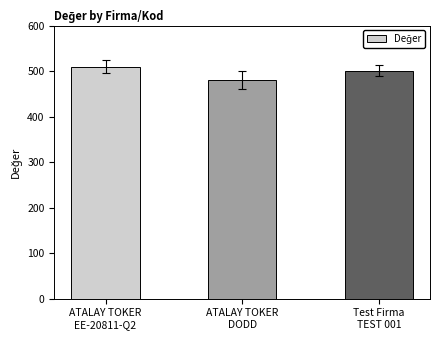

What is the label of the 1st bar from the left?

ATALAY TOKER
EE-20811-Q2